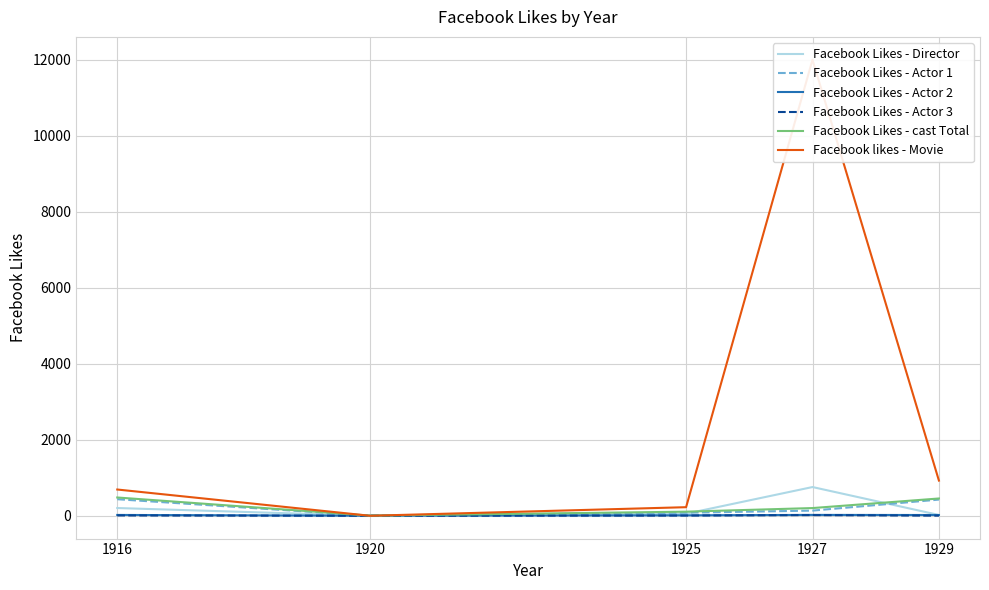

At which category is the sum across all series the highest?

1927